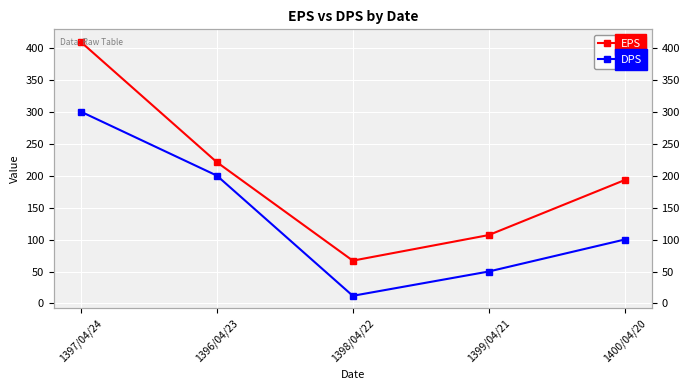

How many data points does each series have?

5